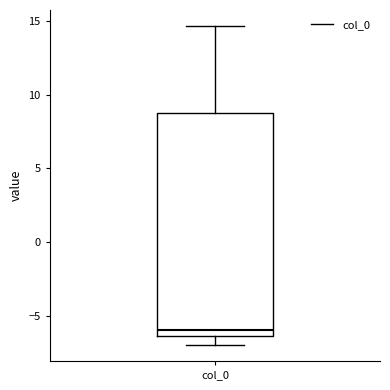

Read this box plot against the y-axis: the position of the median line, the range covered by the box, and the ends of both whiskers. The values are not printed on the chart, so give them approximately, as read against the axis.

median -6.0, box -6.5 to 9.0, whiskers -7.0 to 14.5